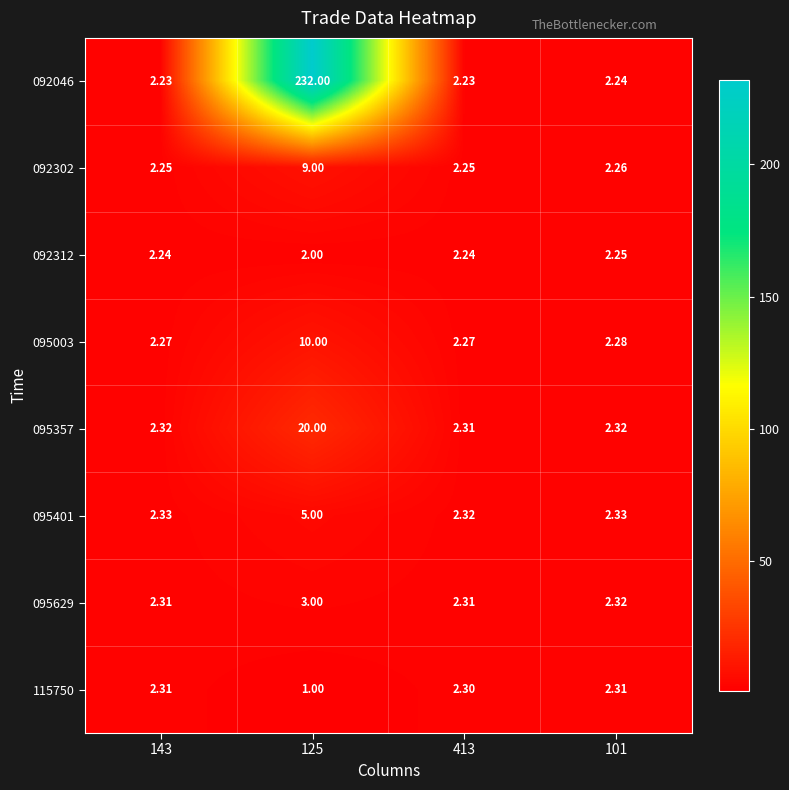

Is the value of 092302 at 143 greater than the value of 092312 at 125?

Yes